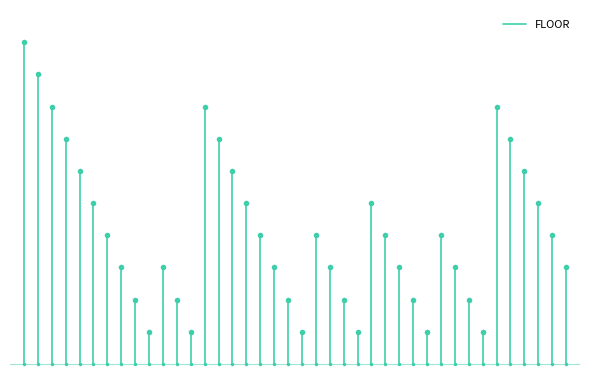

How many lines are shown in the chart?

1